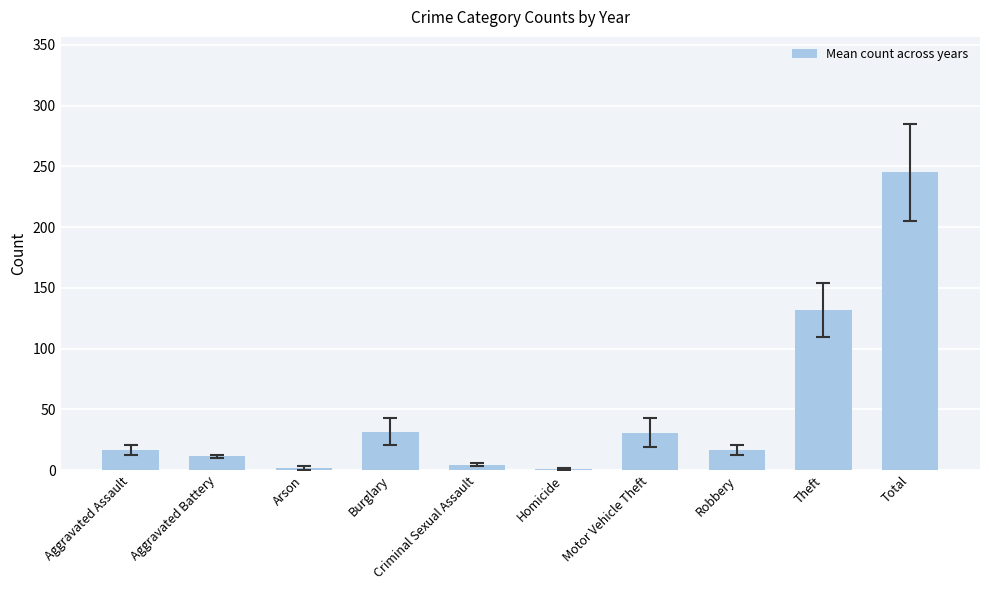

What is the ratio of the value at Motor Vehicle Theft to the value at Robbery?

1.8